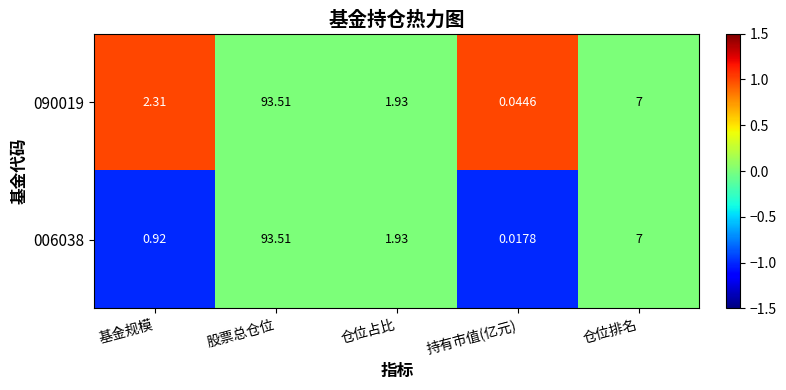

Which label corresponds to the largest value in the chart?

股票总仓位